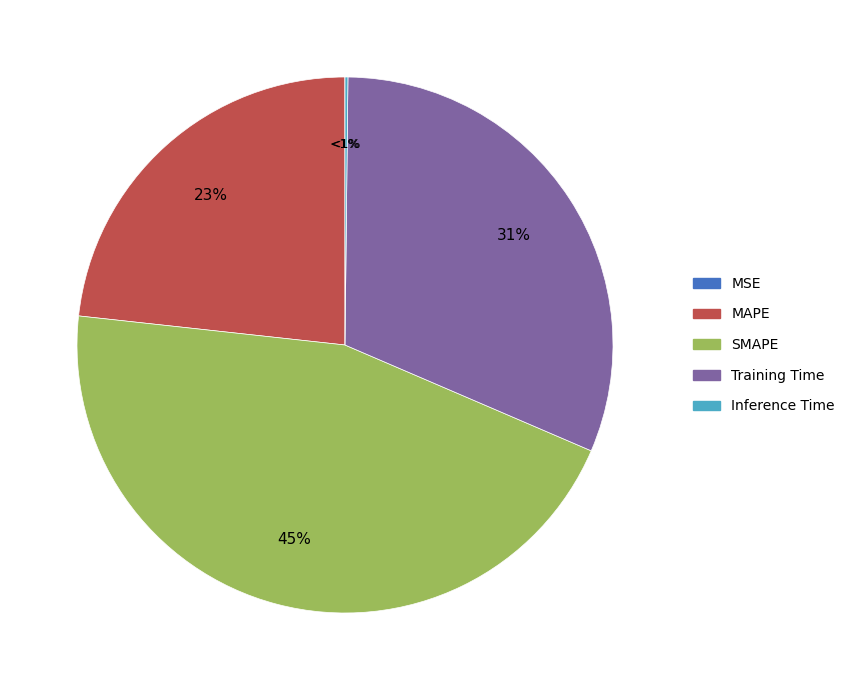

Count the number of slices in the pie.

5